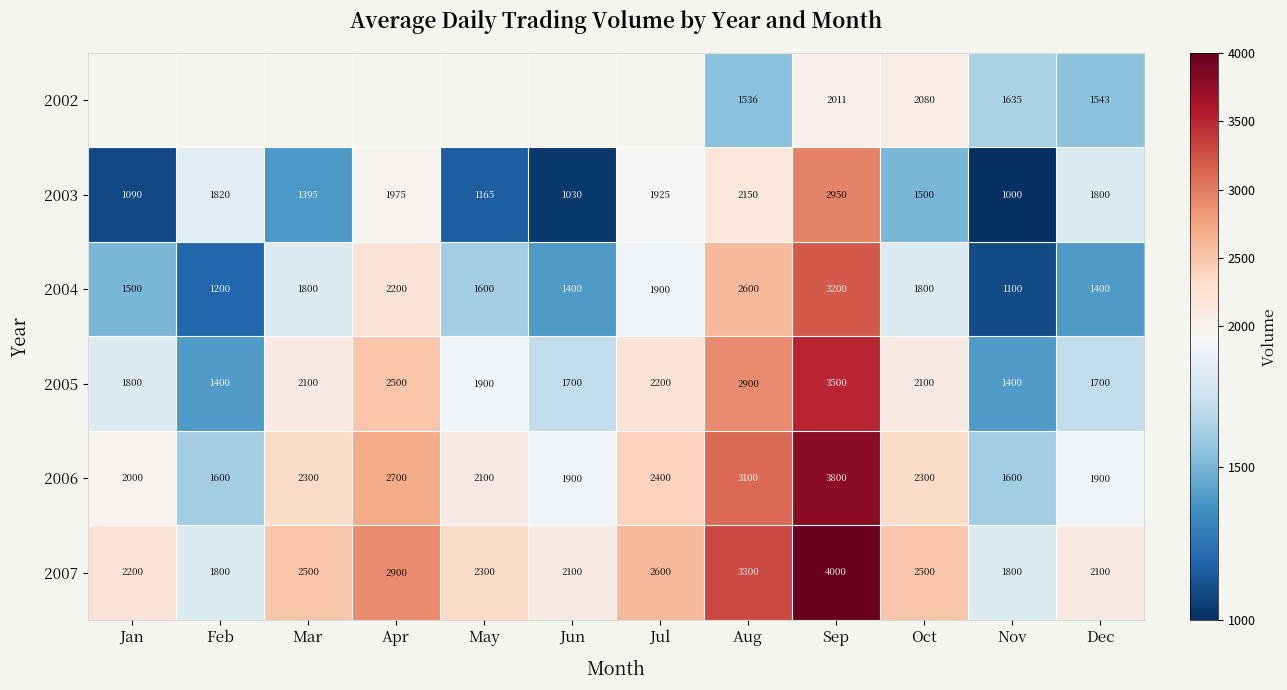

What is the sum of all 2006 values?

27700.0